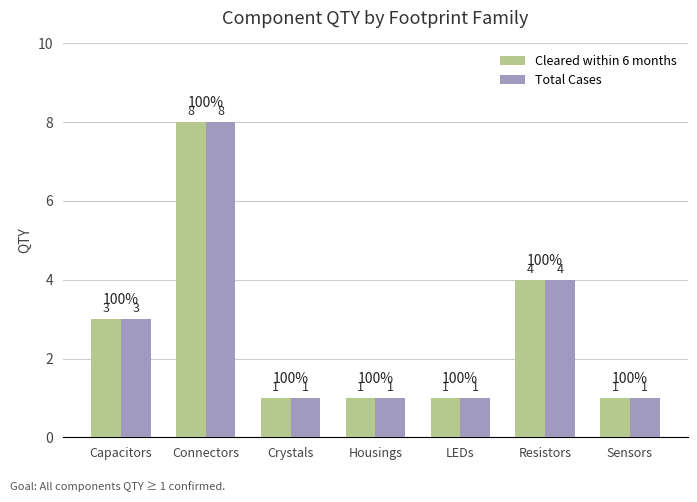

At which category is the sum across all series the highest?

Connectors